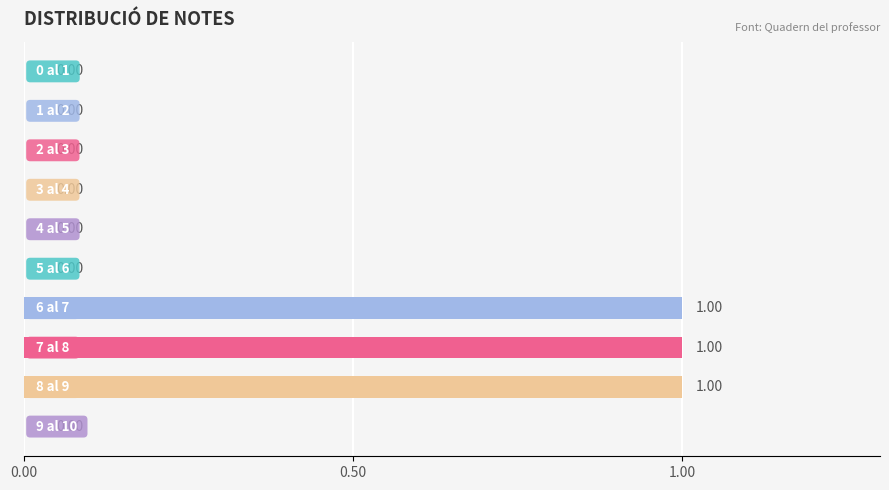

What is the sum of all values?

3